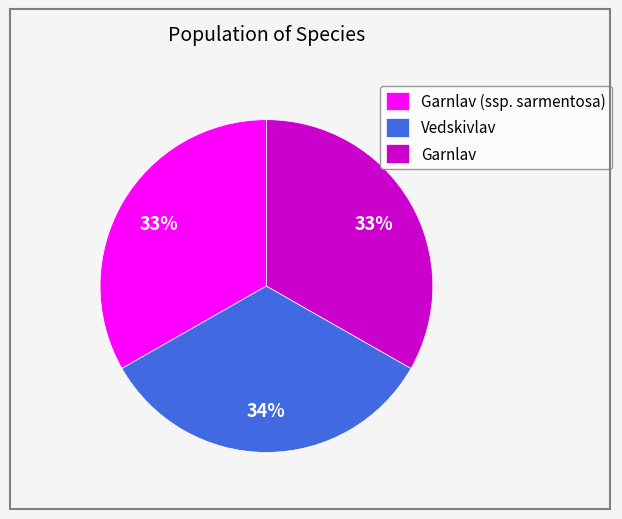

How many slices are in this pie chart?

3